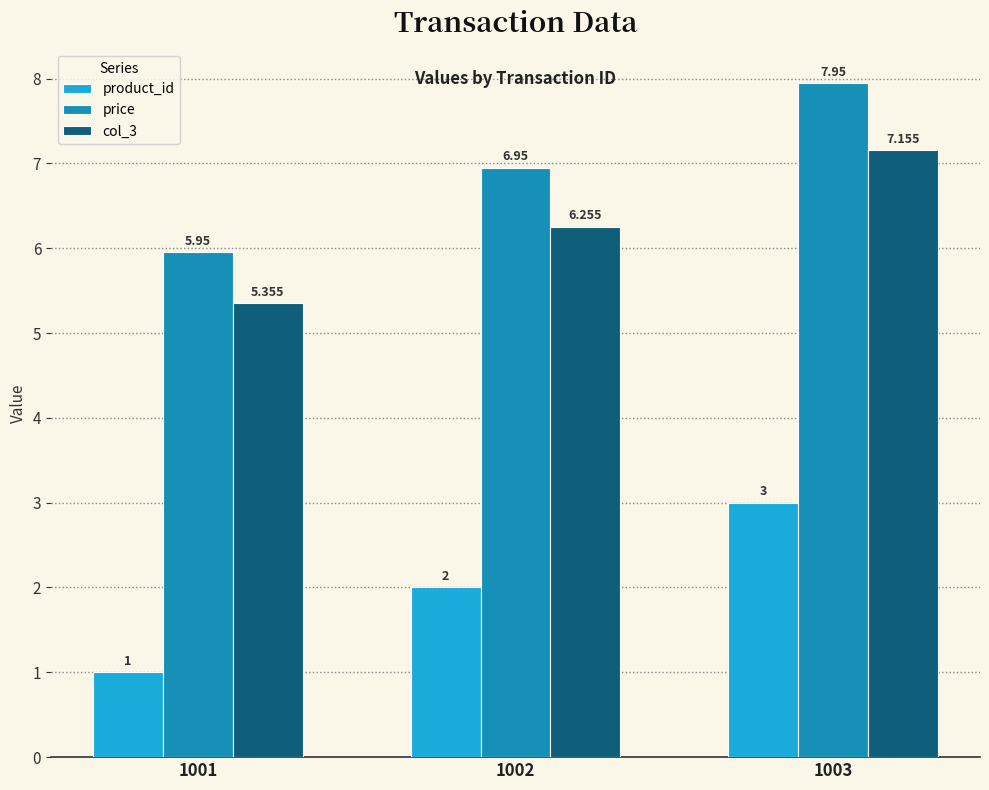

Is the value of product_id at 1003 greater than the value of price at 1003?

No